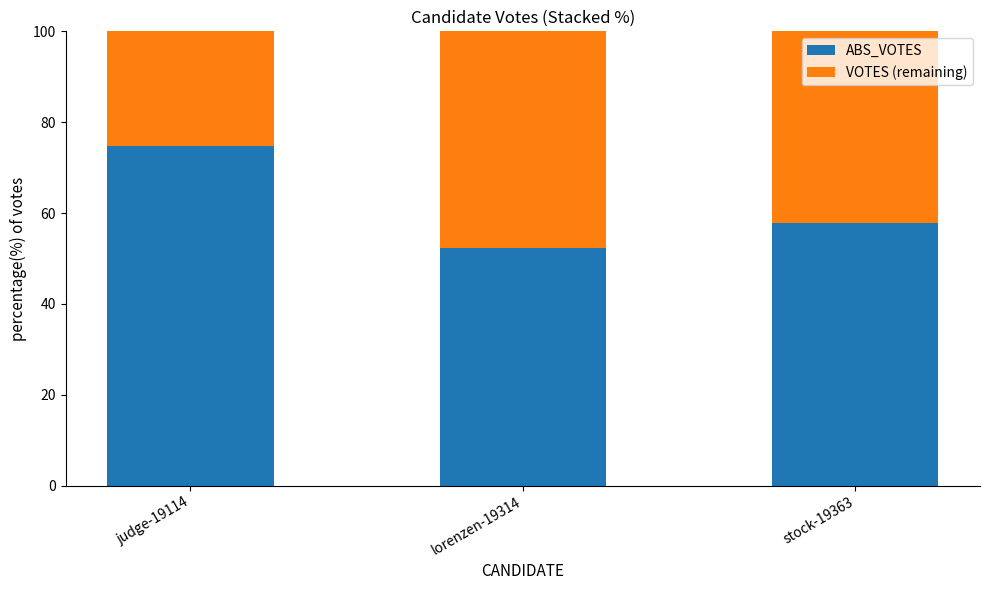

The value of ABS_VOTES at stock-19363 is 57.8. True or false?

True